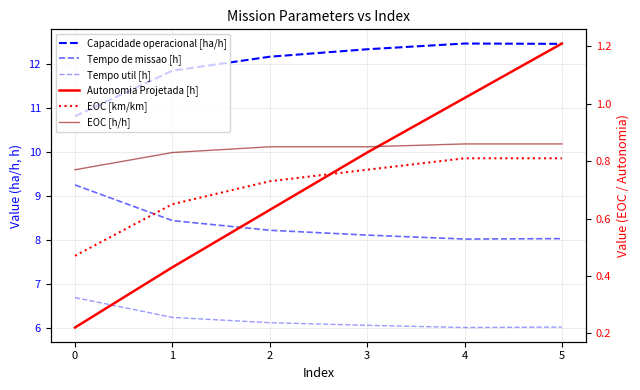

At how many categories does at least one series exceed 4?

6